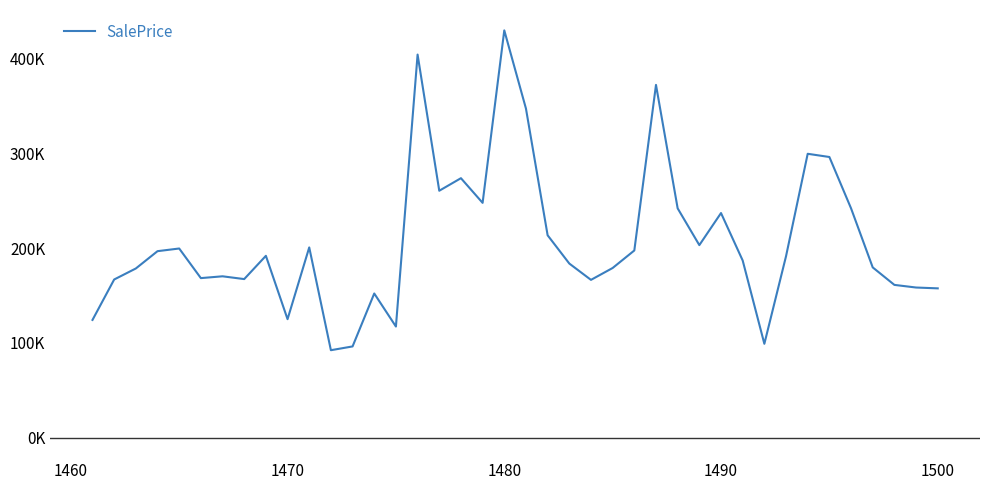

At which category does the chart reach its peak across all series?

1480